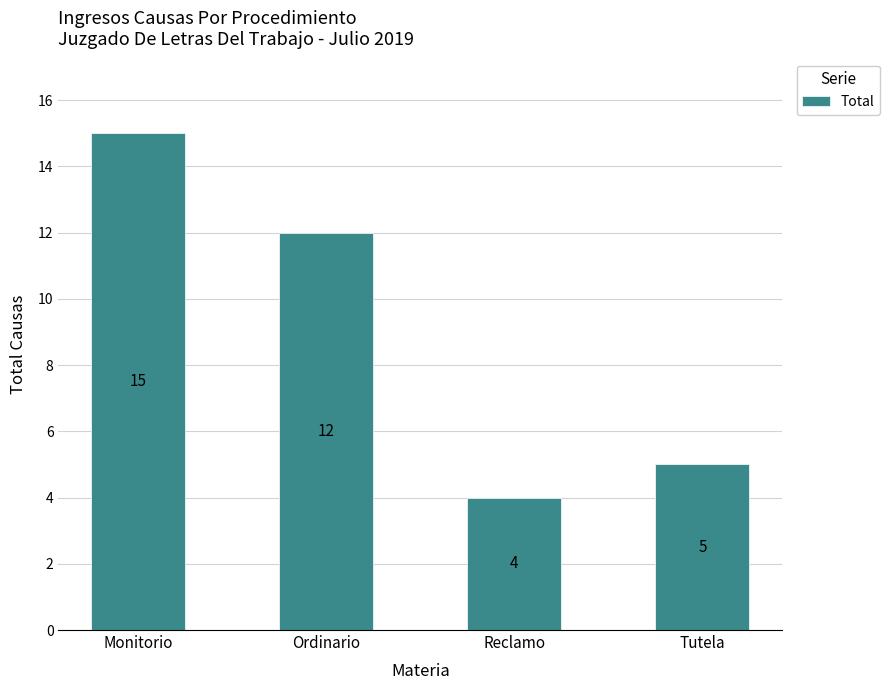

At which category does the chart reach its minimum across all series?

Reclamo